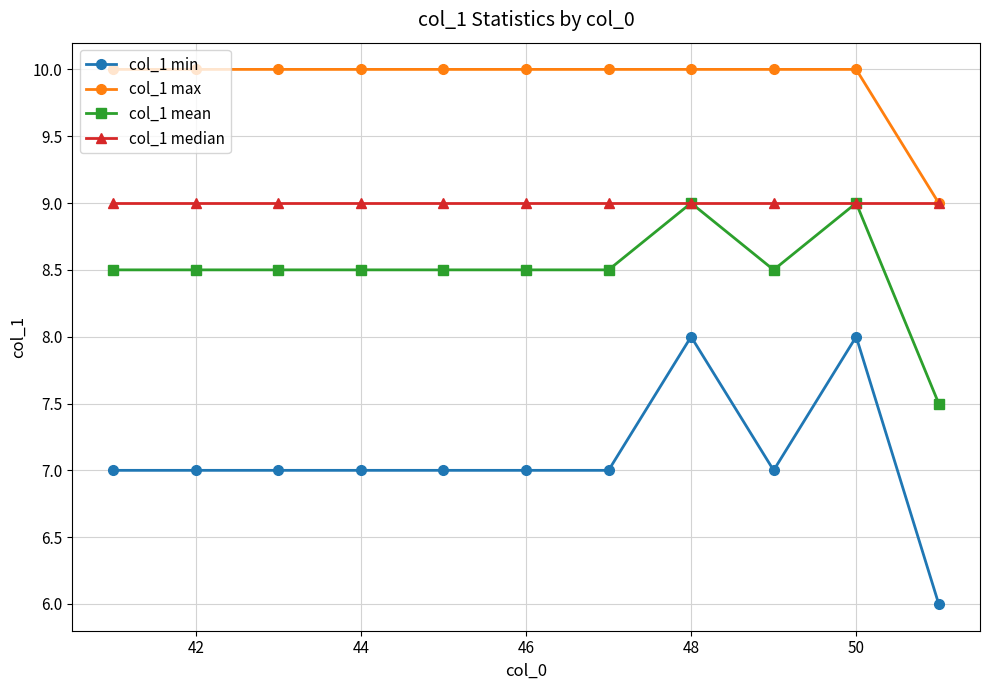

Which series has the widest spread of values?

col_1 min